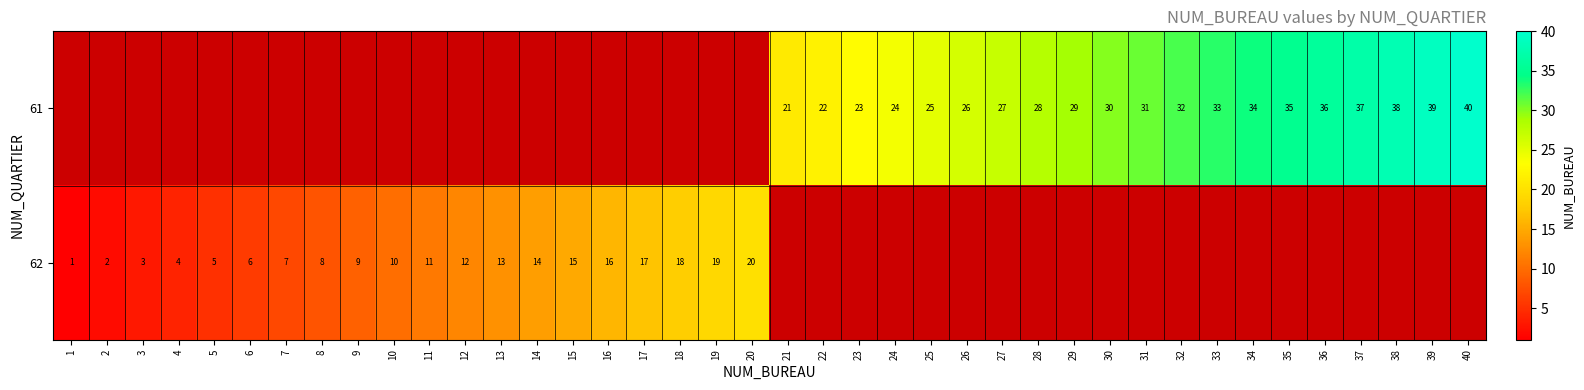

Is the value of 62 at 18 greater than the value of 61 at 32?

No